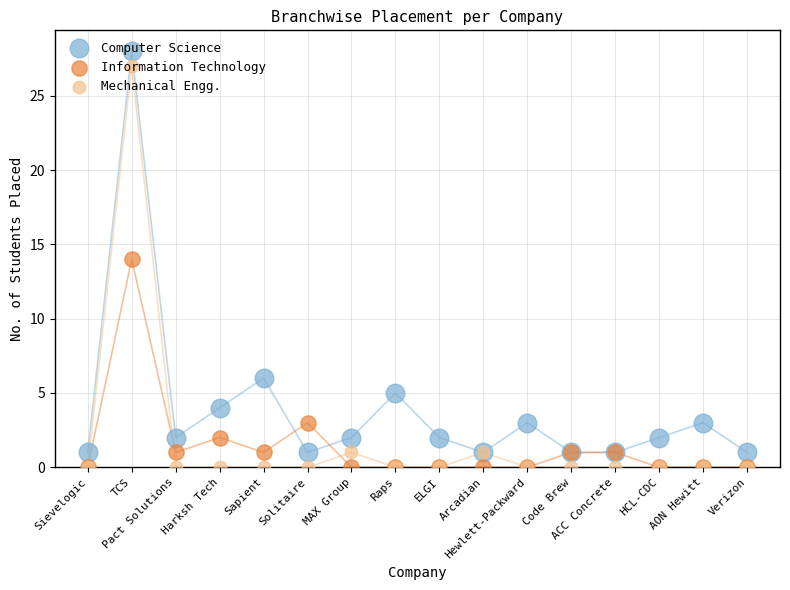

Which series has the widest spread of Y values?

Computer Science